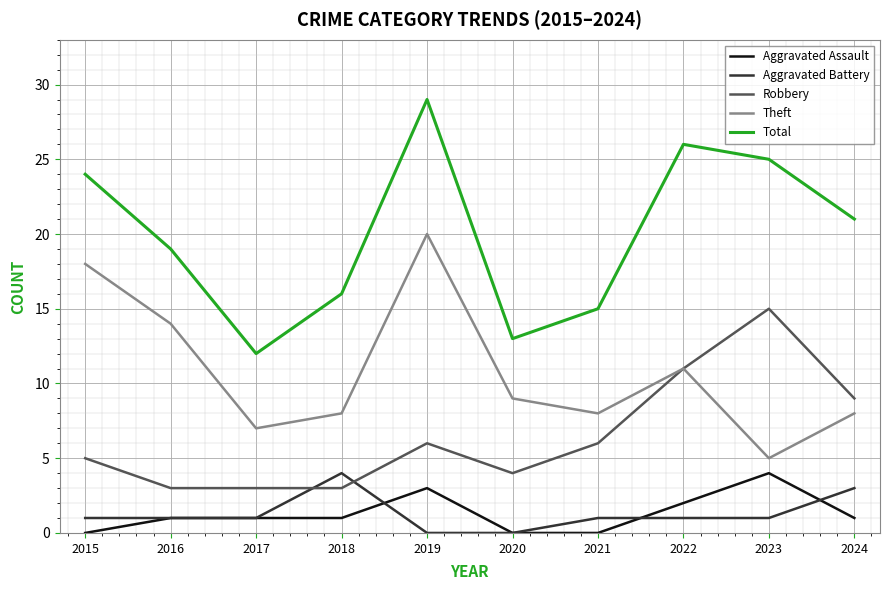

Which series has the largest total across all categories?

Total